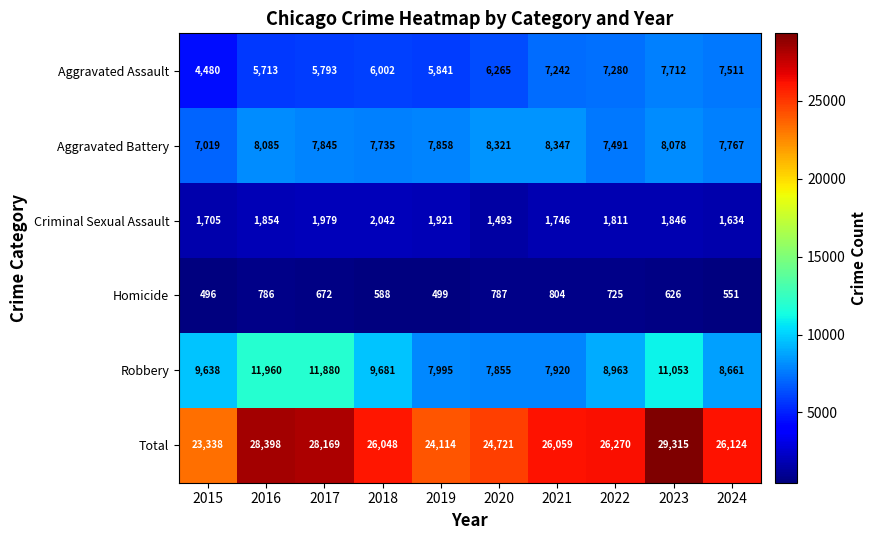

What is the spread (max minus min) of values at 2023?

28689